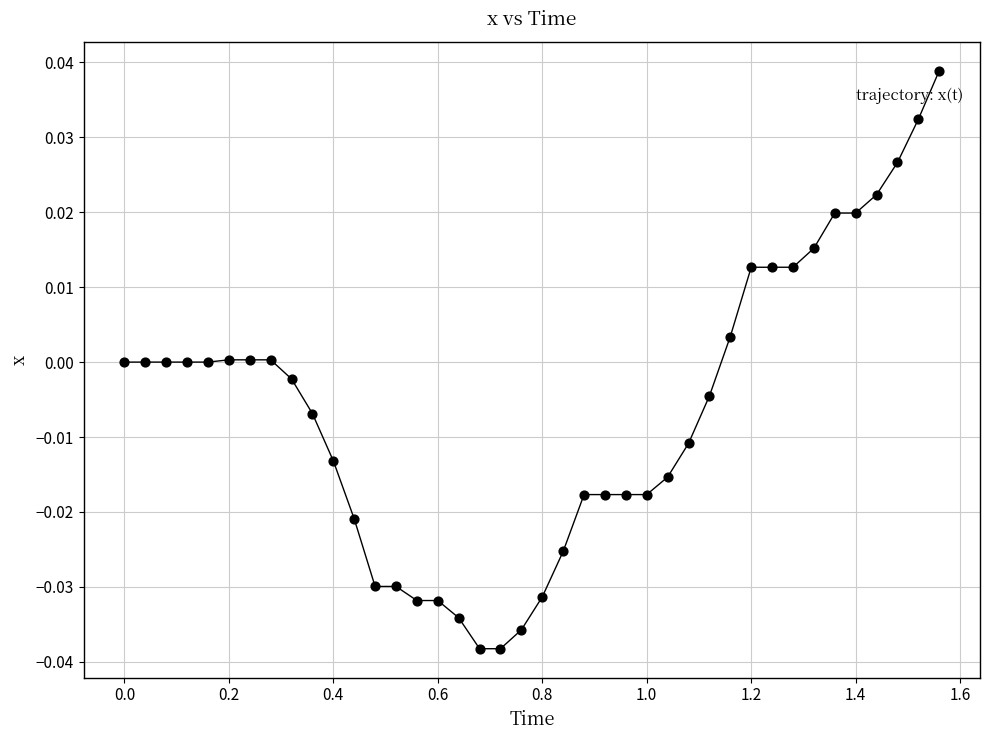

What is the range of X values (max minus min)?

1.6